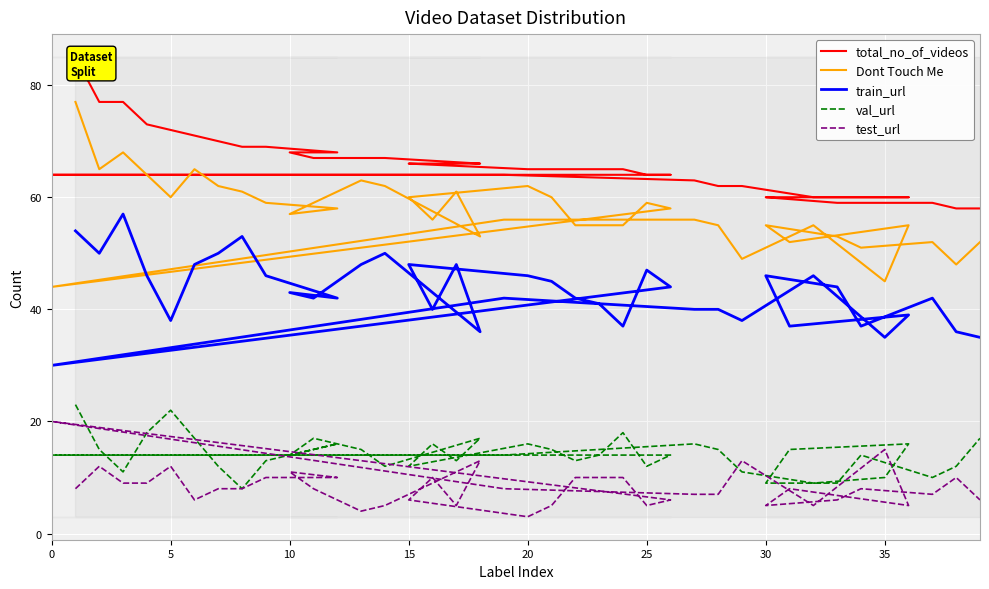

Reading left to right, extract all data points from this chart.

total_no_of_videos: 85	77	77	73	72	71	70	69	69	68	68	67	67	67	66	66	66	66	65	65	65	65	65	64	64	64	64	63	62	62	60	60	60	60	60	59	59	59	58	58
Dont Touch Me: 77	65	68	64	60	65	62	61	59	58	57	59	63	62	53	61	56	60	62	60	55	55	55	59	58	44	56	56	55	49	55	45	55	52	55	53	51	52	48	52
train_url: 54	50	57	46	38	48	50	53	46	42	43	42	48	50	36	48	40	48	46	45	42	41	37	47	44	30	42	40	40	38	46	35	39	37	46	44	37	42	36	35
val_url: 23	15	11	18	22	17	12	8	13	16	14	17	15	12	17	13	16	12	16	15	13	14	18	12	14	14	14	16	15	11	9	10	16	15	9	9	14	10	12	17
test_url: 8	12	9	9	12	6	8	8	10	10	11	8	4	5	13	5	10	6	3	5	10	10	10	5	6	20	8	7	7	13	5	15	5	8	5	6	8	7	10	6